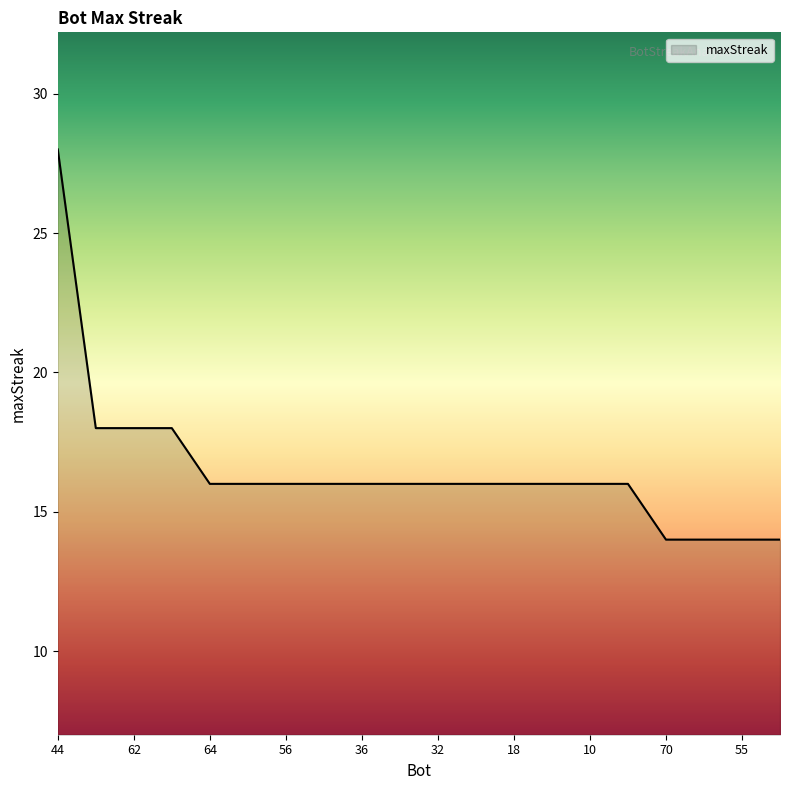

What is the greatest value displayed?

28